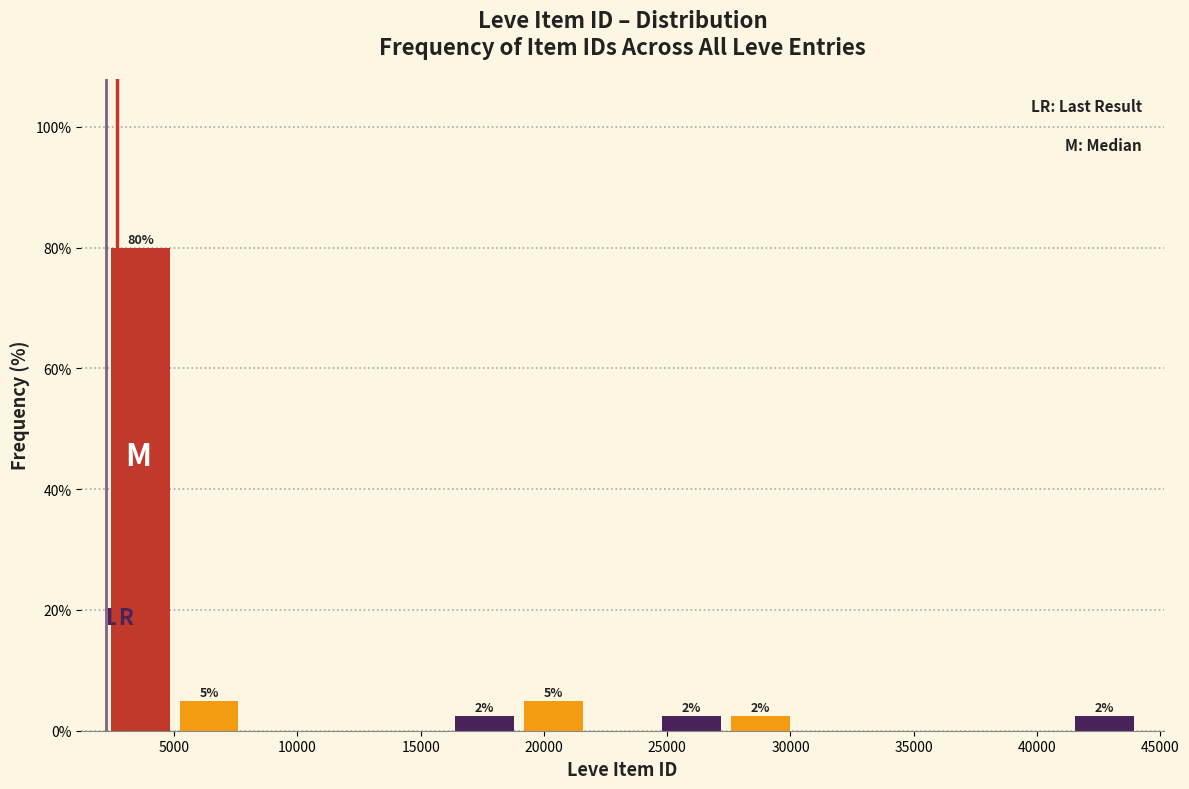

Which range on the x-axis has the tallest bar?

2000 to 5000